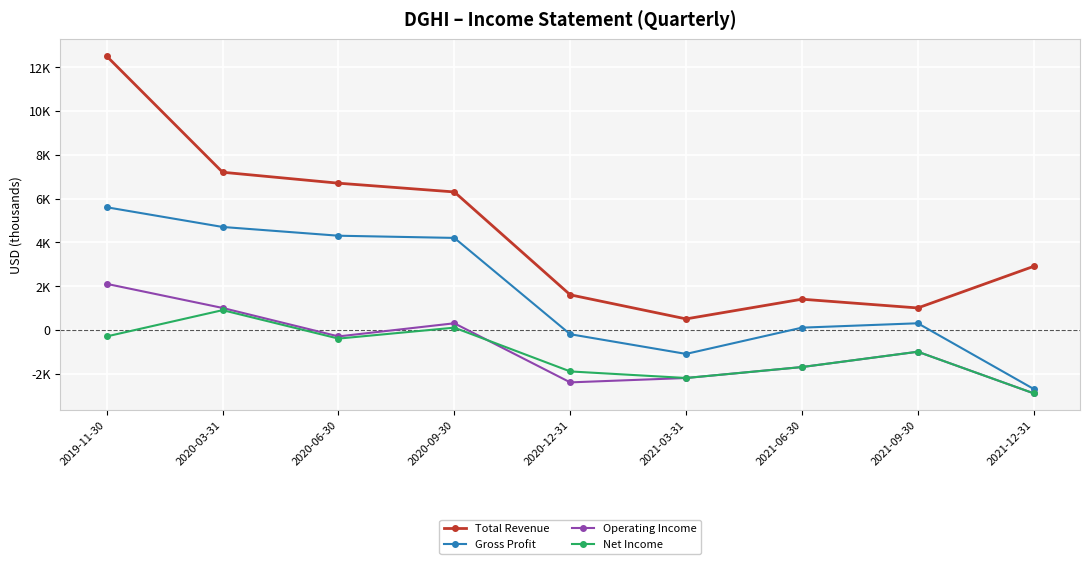

True or false: Gross Profit and Total Revenue intersect in this chart.

False